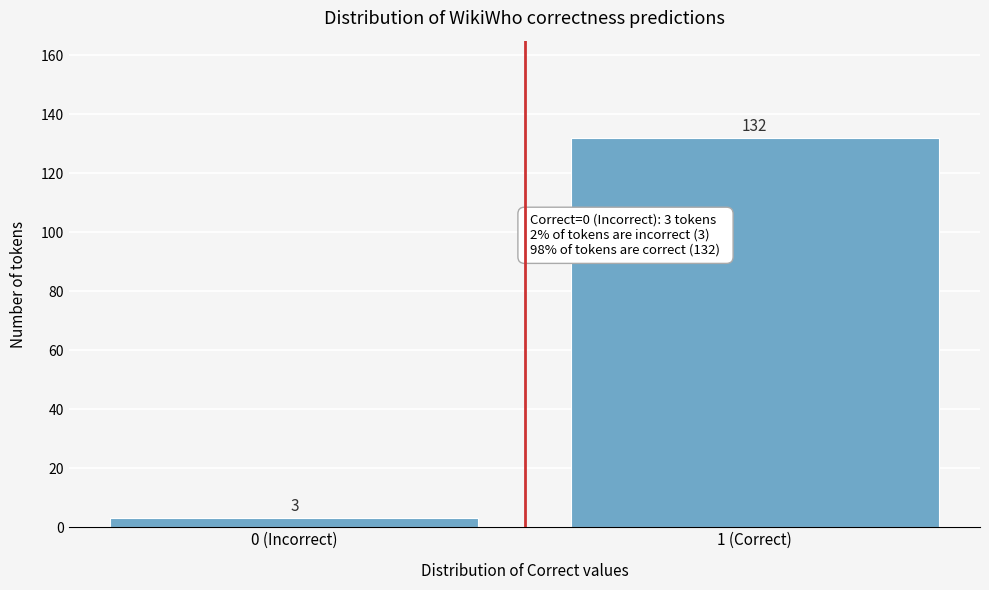

Reading left to right, what are all the values shown in this chart?

0 (Incorrect)=3	1 (Correct)=132